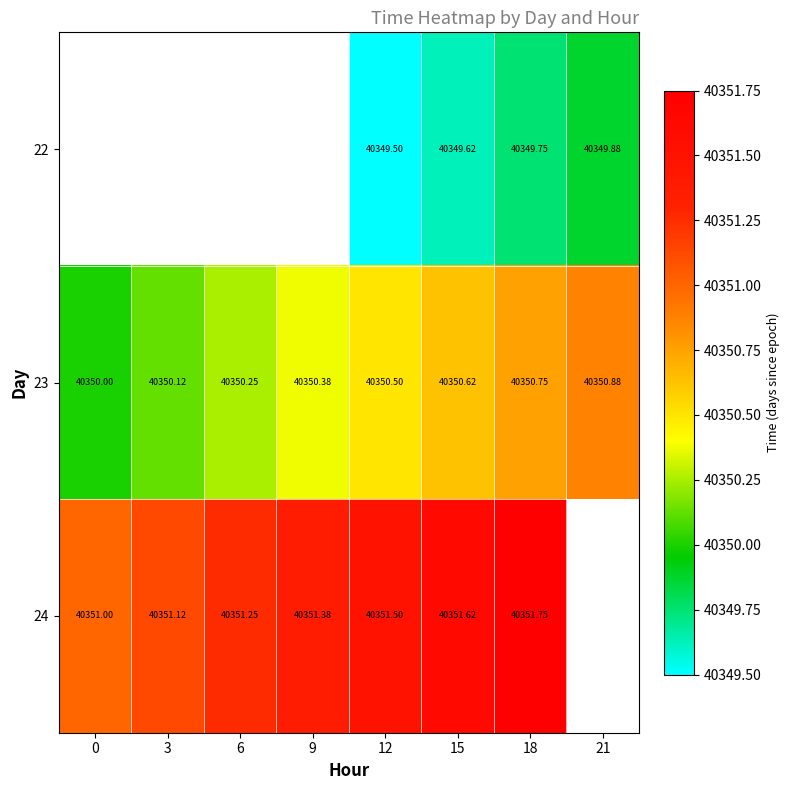

Is the value of 23 at 9 greater than the value of 24 at 0?

No